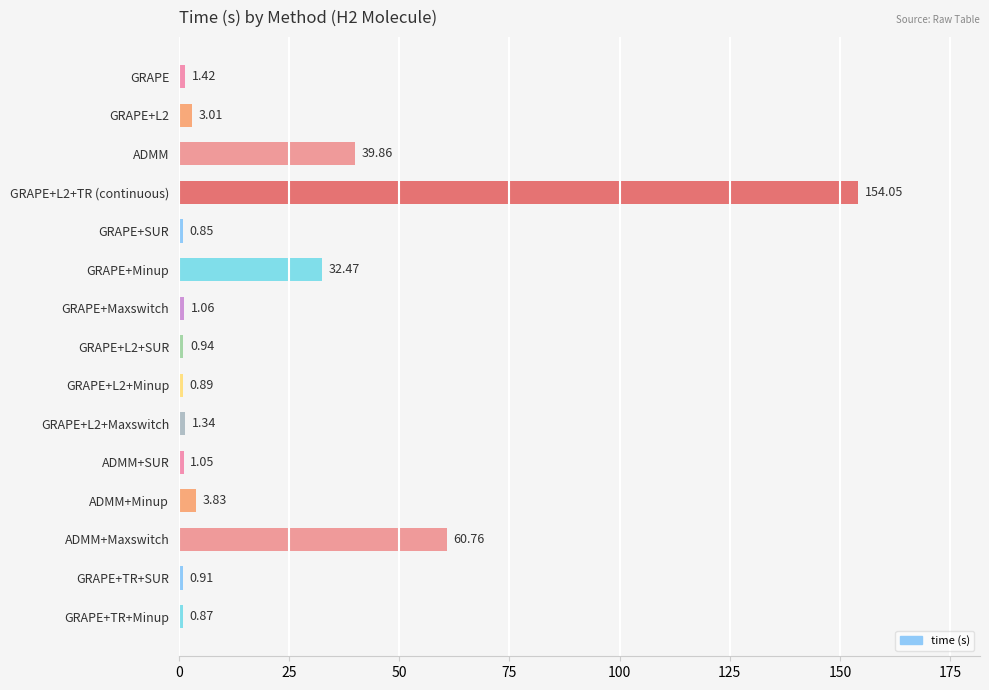

Which category has the lowest value across all series?

GRAPE+SUR